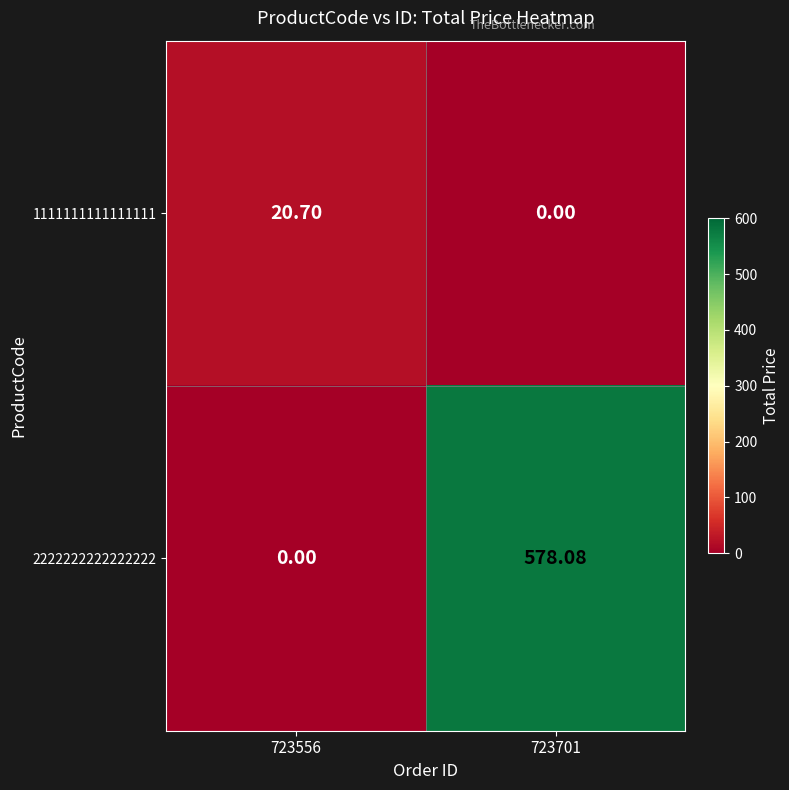

How many values in 2222222222222222 are above zero?

1